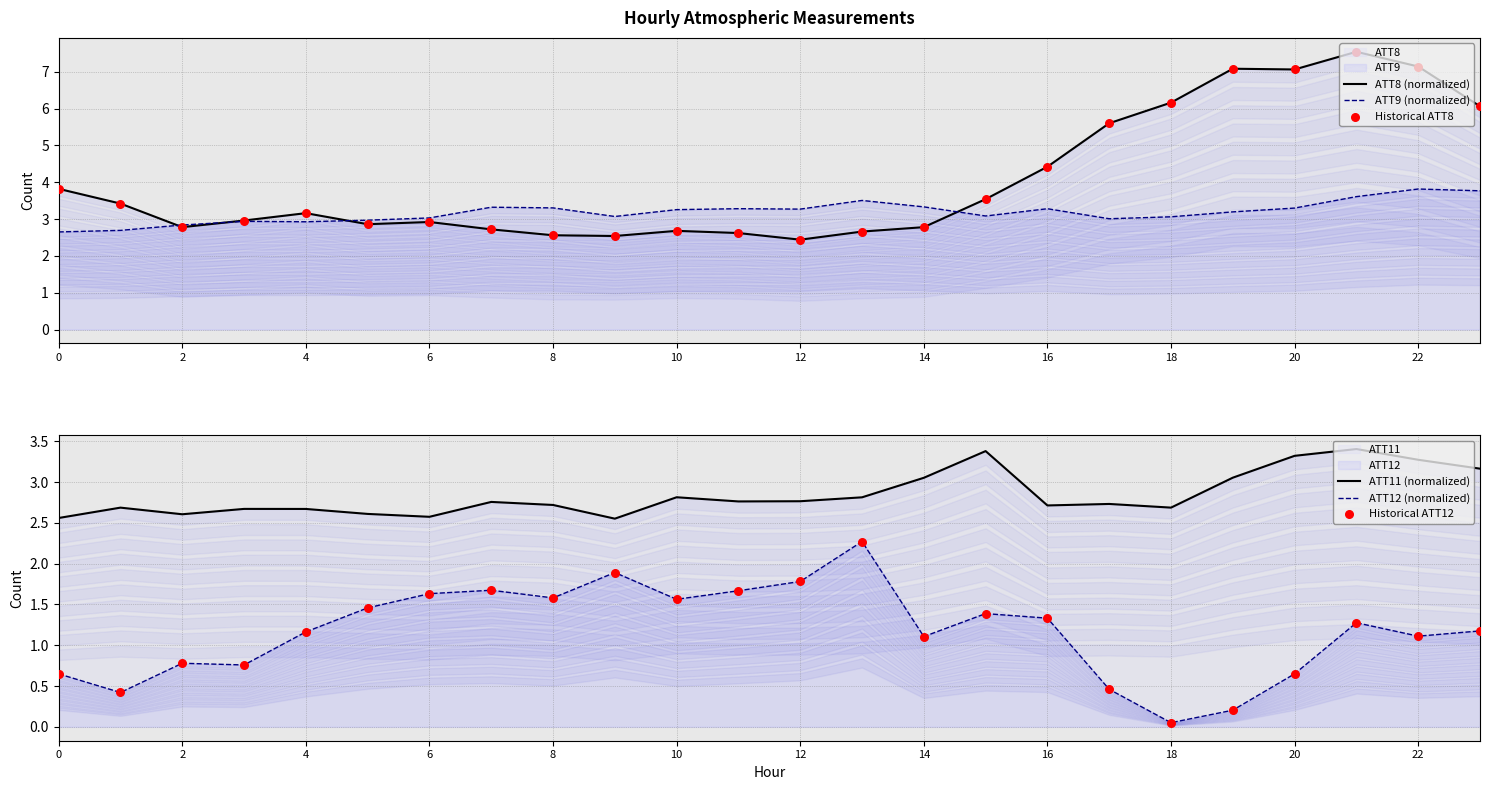

Which series has the largest total across all categories?

ATT8 (normalized)